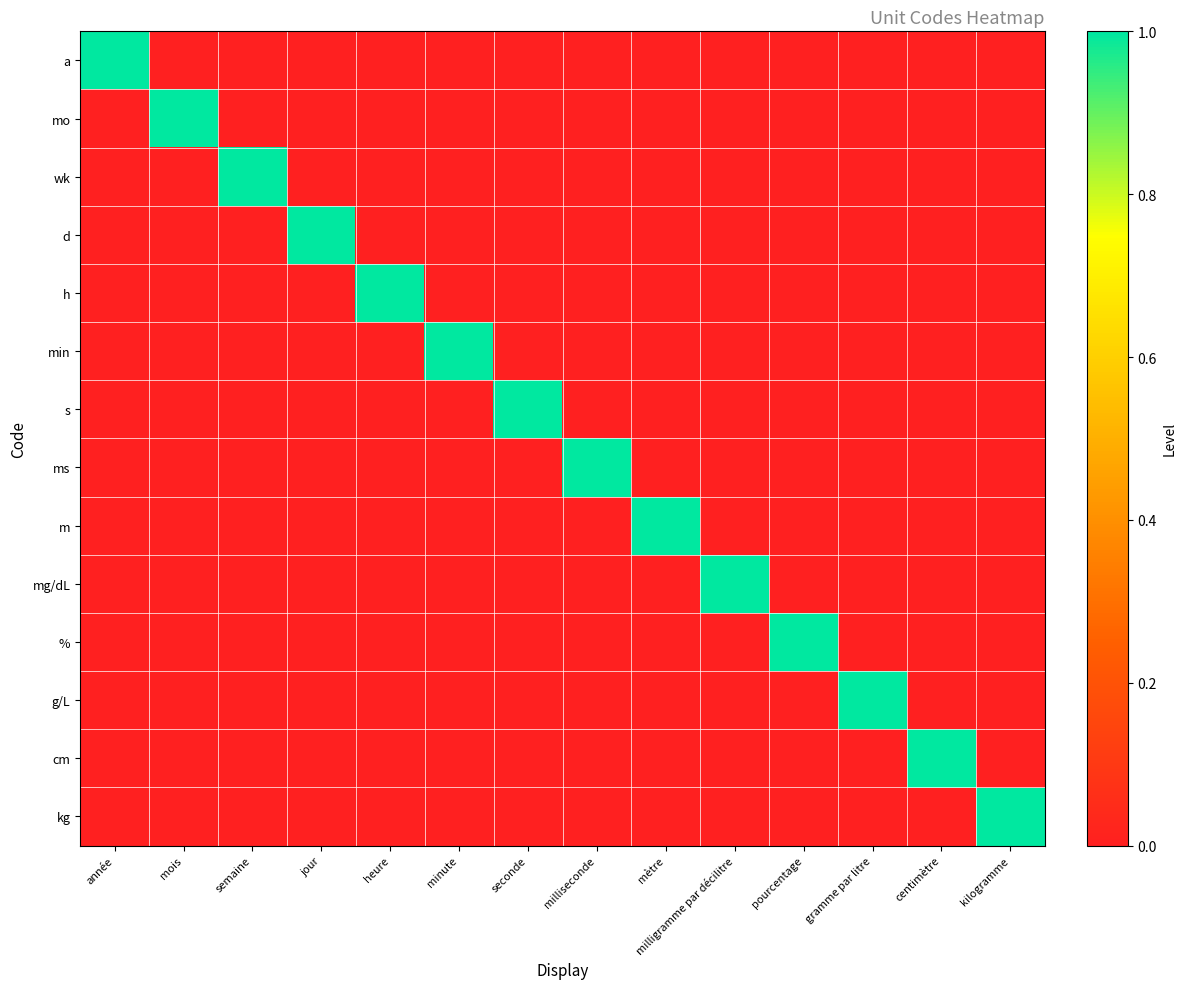

Reading right to left, extract all data points from this chart.

a: kilogramme=0	centimètre=0	gramme par litre=0	pourcentage=0	milligramme par décilitre=0	mètre=0	milliseconde=0	seconde=0	minute=0	heure=0	jour=0	semaine=0	mois=0	année=1
mo: kilogramme=0	centimètre=0	gramme par litre=0	pourcentage=0	milligramme par décilitre=0	mètre=0	milliseconde=0	seconde=0	minute=0	heure=0	jour=0	semaine=0	mois=1	année=0
wk: kilogramme=0	centimètre=0	gramme par litre=0	pourcentage=0	milligramme par décilitre=0	mètre=0	milliseconde=0	seconde=0	minute=0	heure=0	jour=0	semaine=1	mois=0	année=0
d: kilogramme=0	centimètre=0	gramme par litre=0	pourcentage=0	milligramme par décilitre=0	mètre=0	milliseconde=0	seconde=0	minute=0	heure=0	jour=1	semaine=0	mois=0	année=0
h: kilogramme=0	centimètre=0	gramme par litre=0	pourcentage=0	milligramme par décilitre=0	mètre=0	milliseconde=0	seconde=0	minute=0	heure=1	jour=0	semaine=0	mois=0	année=0
min: kilogramme=0	centimètre=0	gramme par litre=0	pourcentage=0	milligramme par décilitre=0	mètre=0	milliseconde=0	seconde=0	minute=1	heure=0	jour=0	semaine=0	mois=0	année=0
s: kilogramme=0	centimètre=0	gramme par litre=0	pourcentage=0	milligramme par décilitre=0	mètre=0	milliseconde=0	seconde=1	minute=0	heure=0	jour=0	semaine=0	mois=0	année=0
ms: kilogramme=0	centimètre=0	gramme par litre=0	pourcentage=0	milligramme par décilitre=0	mètre=0	milliseconde=1	seconde=0	minute=0	heure=0	jour=0	semaine=0	mois=0	année=0
m: kilogramme=0	centimètre=0	gramme par litre=0	pourcentage=0	milligramme par décilitre=0	mètre=1	milliseconde=0	seconde=0	minute=0	heure=0	jour=0	semaine=0	mois=0	année=0
mg/dL: kilogramme=0	centimètre=0	gramme par litre=0	pourcentage=0	milligramme par décilitre=1	mètre=0	milliseconde=0	seconde=0	minute=0	heure=0	jour=0	semaine=0	mois=0	année=0
%: kilogramme=0	centimètre=0	gramme par litre=0	pourcentage=1	milligramme par décilitre=0	mètre=0	milliseconde=0	seconde=0	minute=0	heure=0	jour=0	semaine=0	mois=0	année=0
g/L: kilogramme=0	centimètre=0	gramme par litre=1	pourcentage=0	milligramme par décilitre=0	mètre=0	milliseconde=0	seconde=0	minute=0	heure=0	jour=0	semaine=0	mois=0	année=0
cm: kilogramme=0	centimètre=1	gramme par litre=0	pourcentage=0	milligramme par décilitre=0	mètre=0	milliseconde=0	seconde=0	minute=0	heure=0	jour=0	semaine=0	mois=0	année=0
kg: kilogramme=1	centimètre=0	gramme par litre=0	pourcentage=0	milligramme par décilitre=0	mètre=0	milliseconde=0	seconde=0	minute=0	heure=0	jour=0	semaine=0	mois=0	année=0